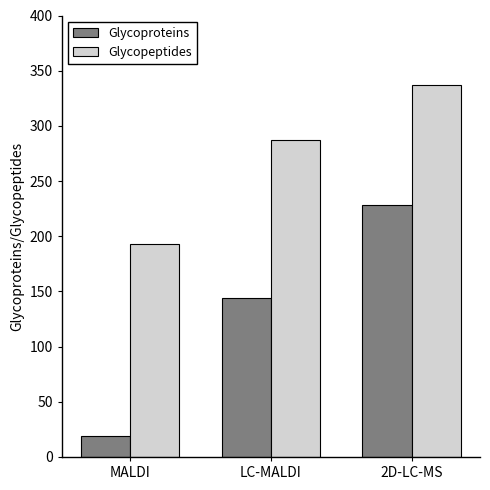

Where is Glycopeptides nearest to the value 265?

LC-MALDI